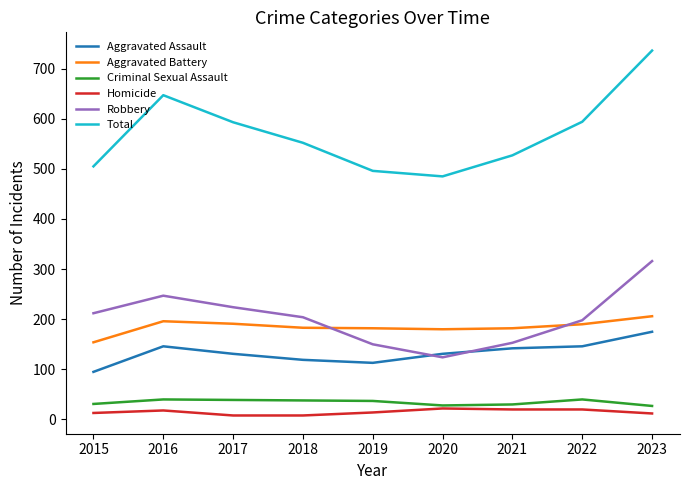

Between 2022 and 2023, which series saw the biggest shift?

Total